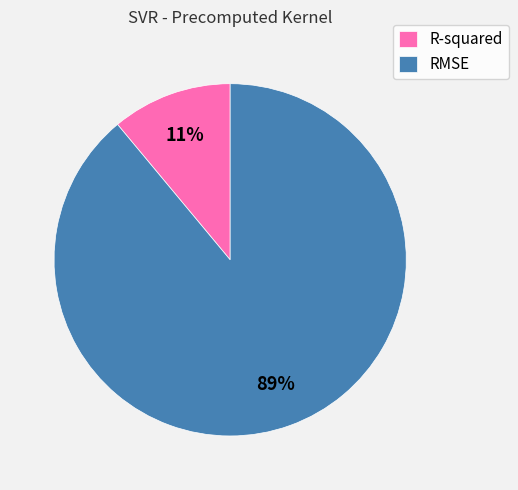

Does any single category account for the majority?

Yes